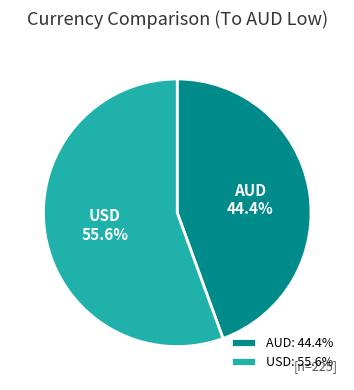

Does AUD represent more than half of the total?

No